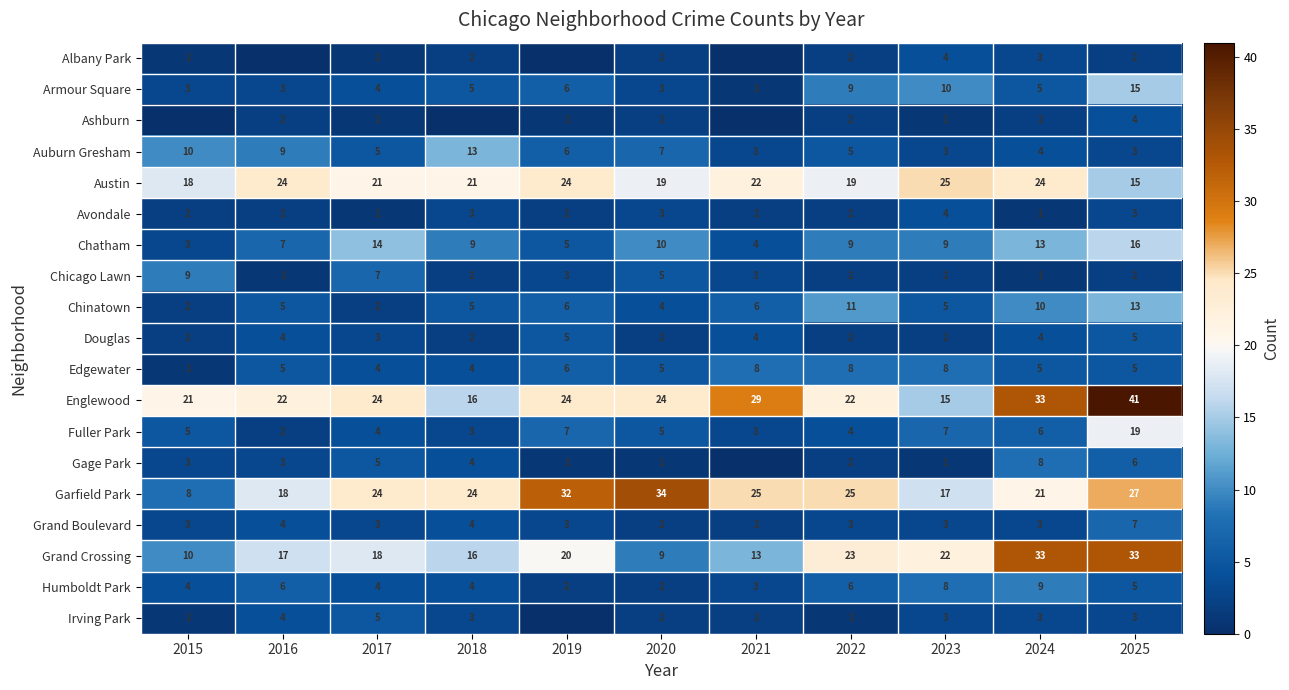

How many series are shown in this chart?

19